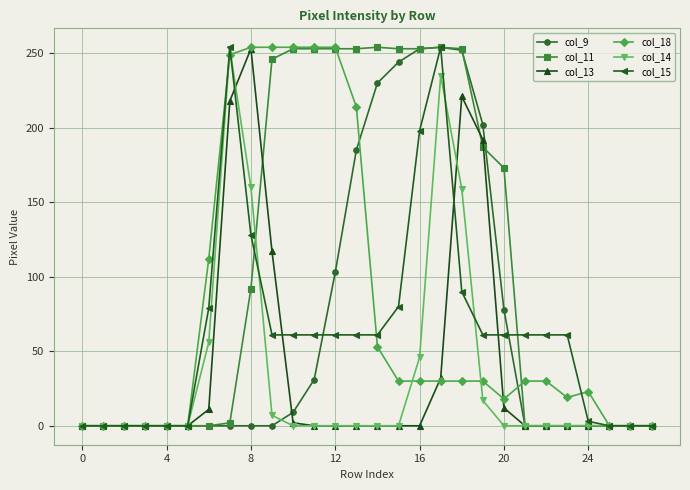

What is the greatest value displayed?

254